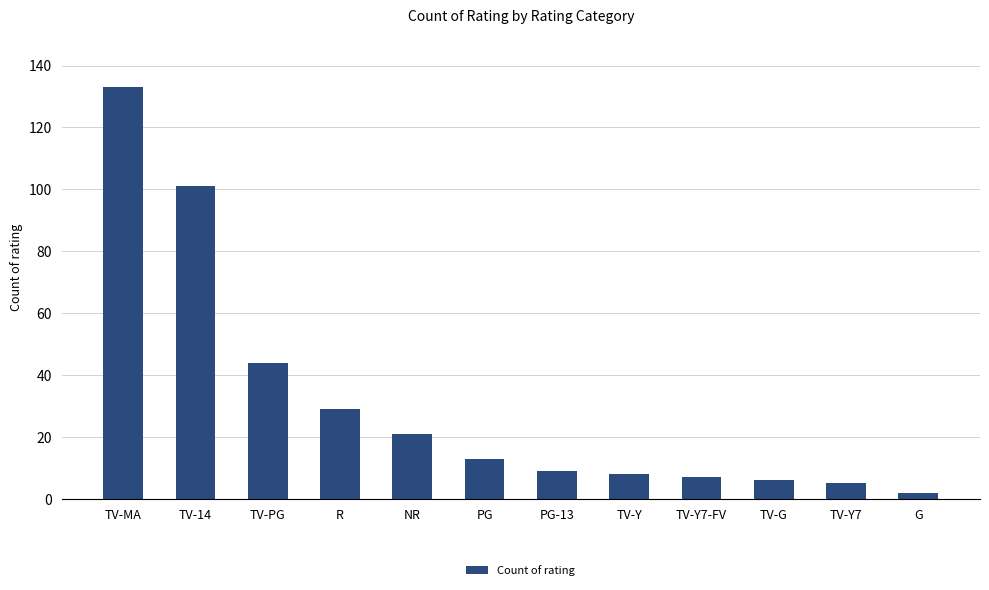

What is the change in value from TV-MA to TV-Y7-FV?

-126